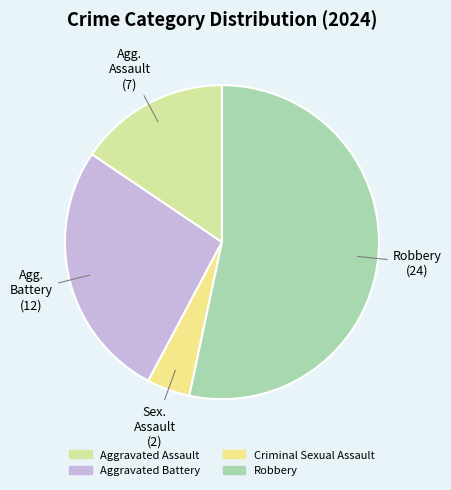

What is the change in value from Criminal Sexual Assault to Robbery?

+22